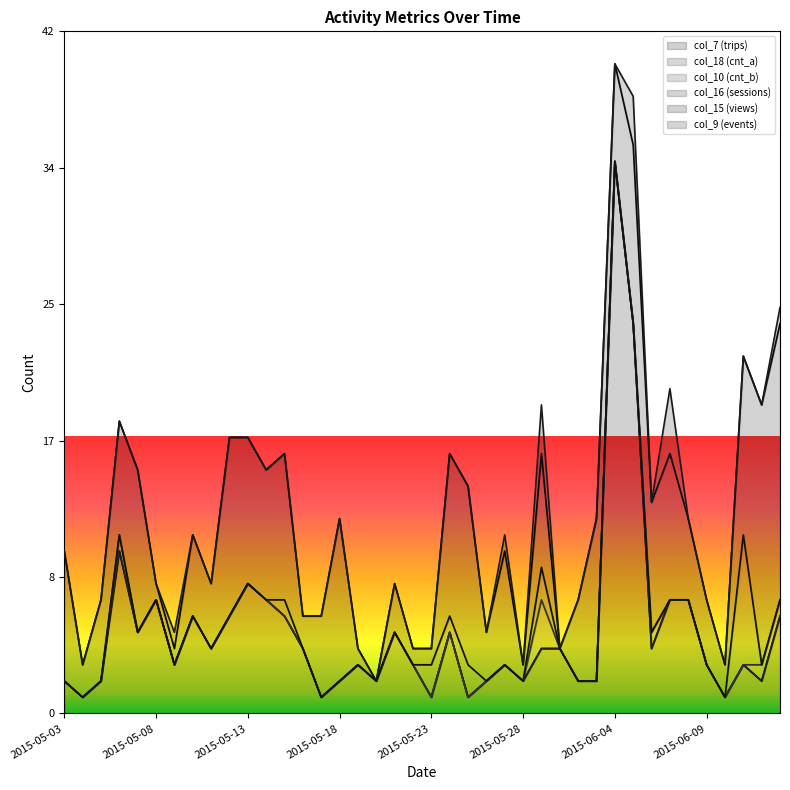

The col_7 (trips) series shows 34 at 2015-06-04. True or false?

True